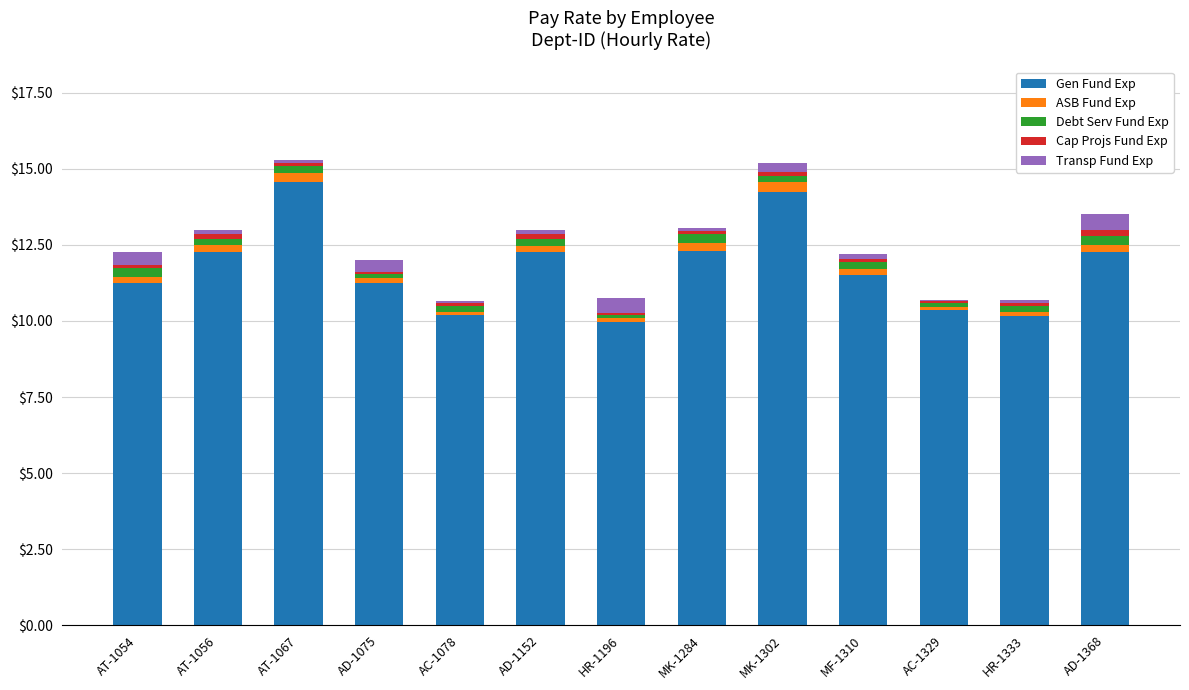

Does the chart contain stacked bars?

Yes